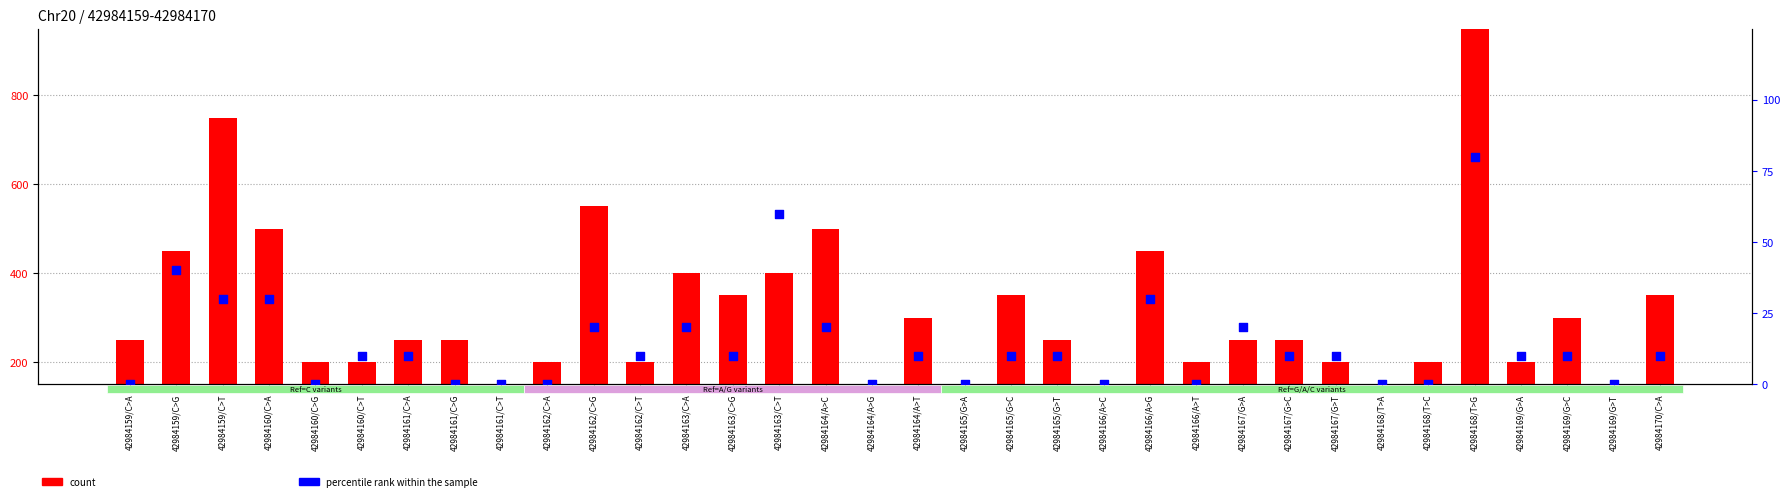

Which series contains the highest Y value?

count